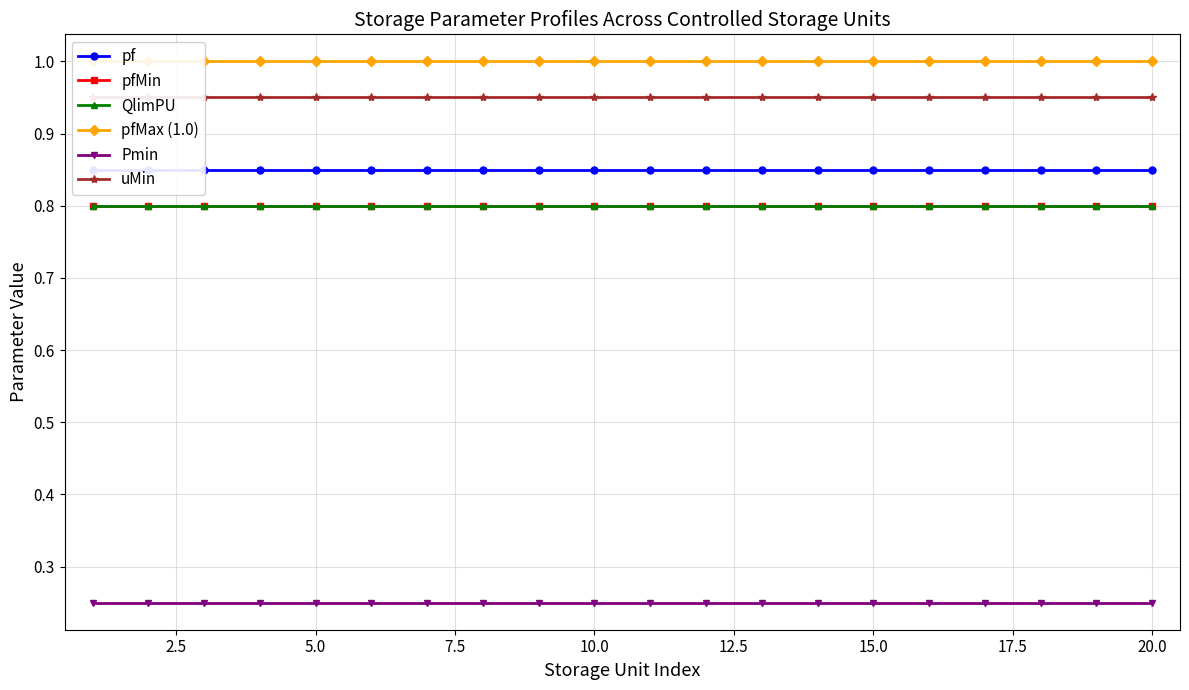

How many data points does each series have?

20